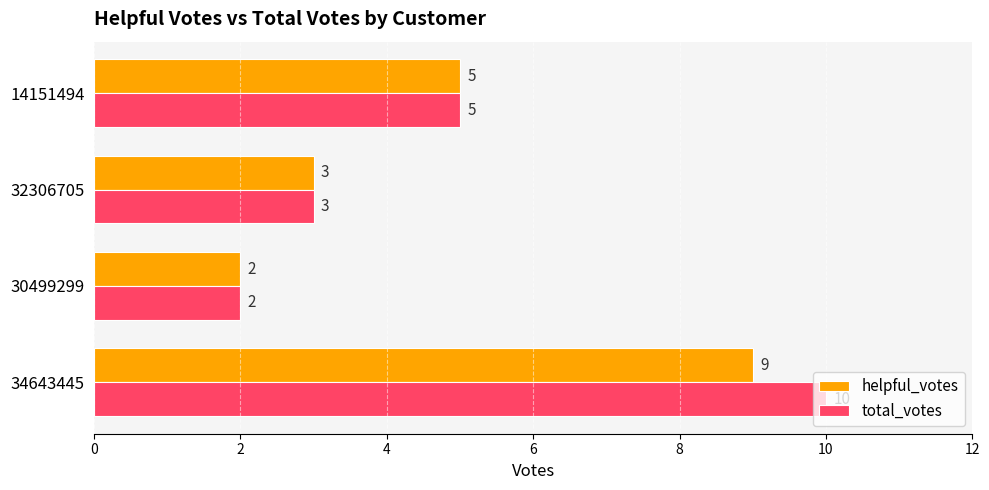

Which series has the largest range (max minus min)?

total_votes